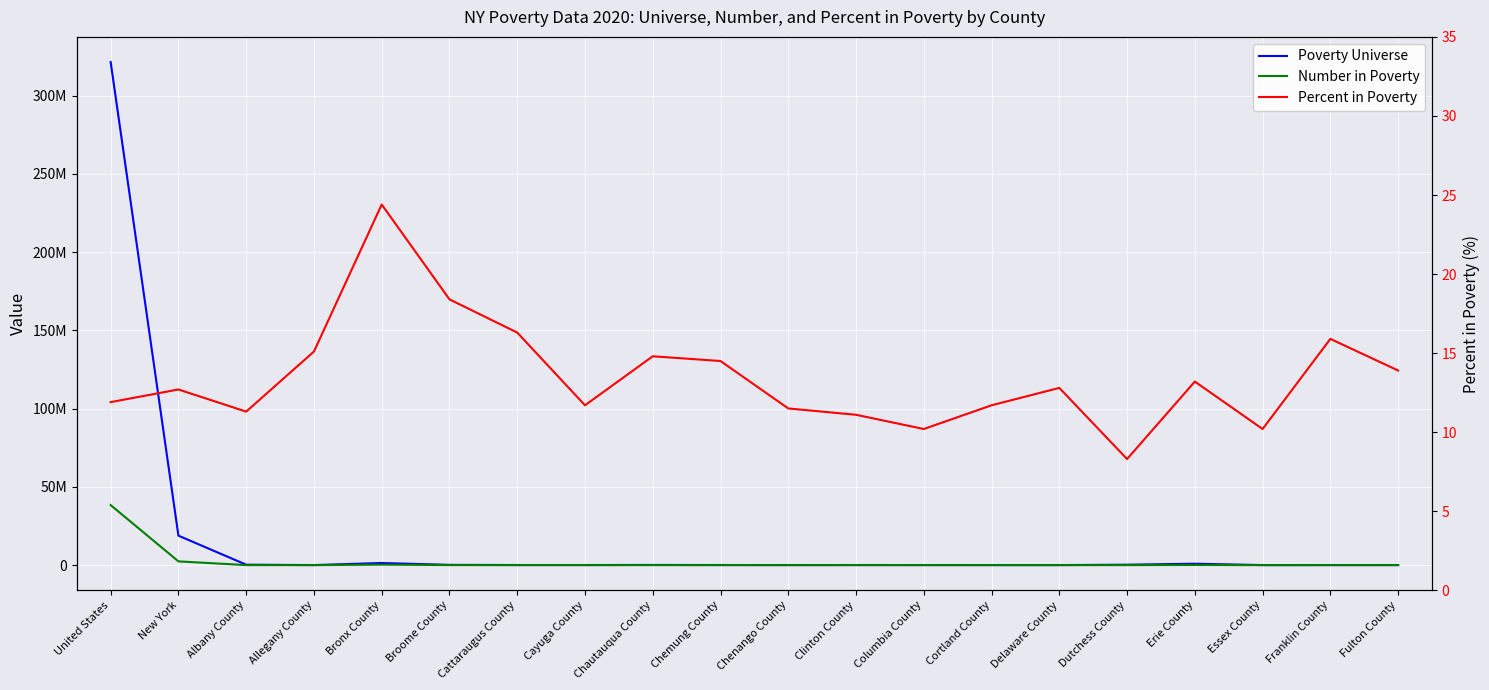

Where is Number in Poverty nearest to the value 19187479?

New York